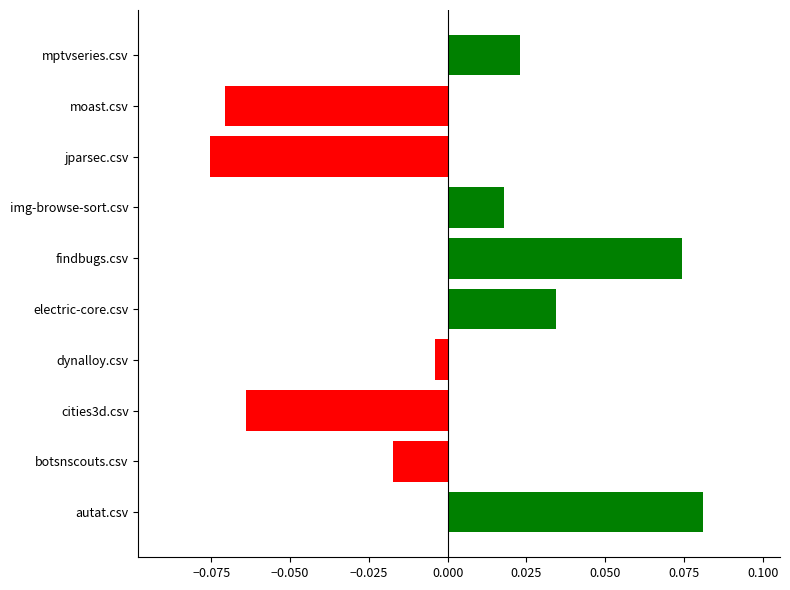

How many bars are there in total?

10